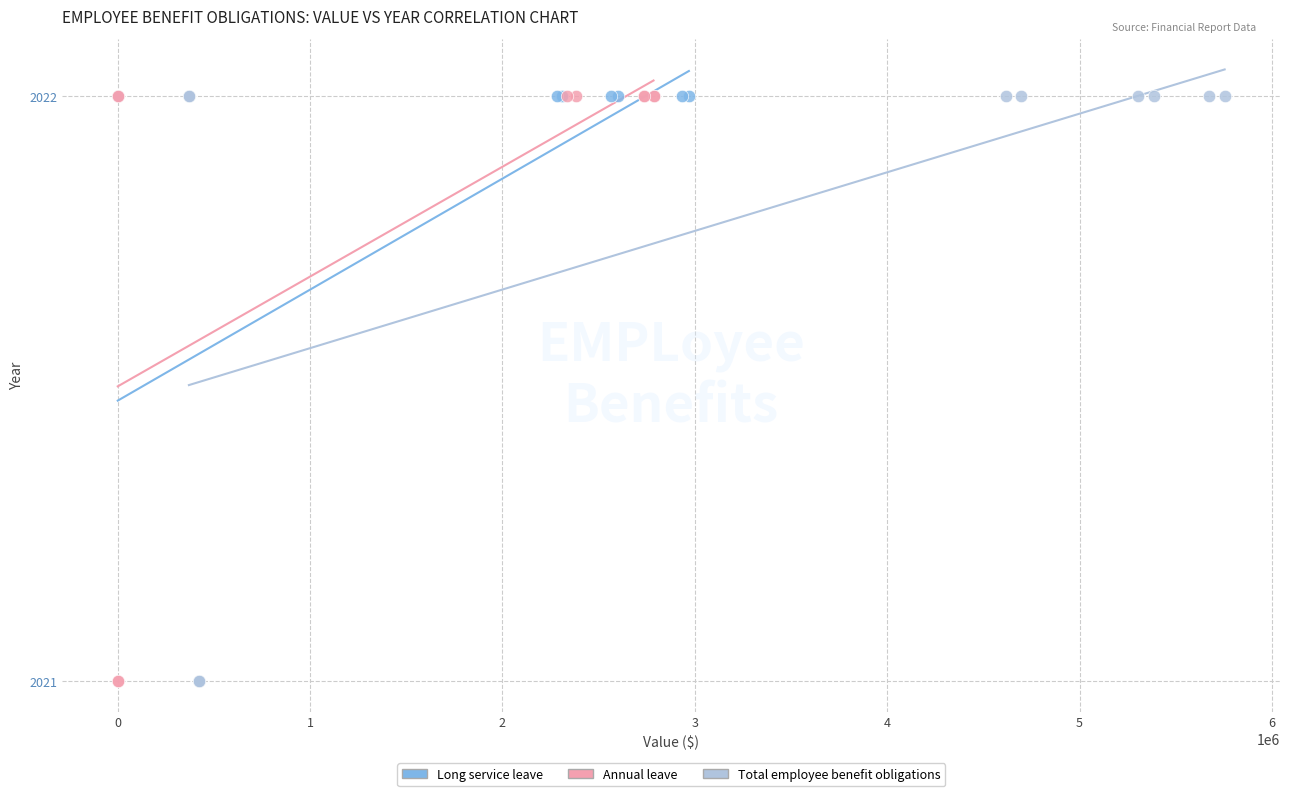

What are all the series names shown in the legend?

Long service leave, Annual leave, Total employee benefit obligations